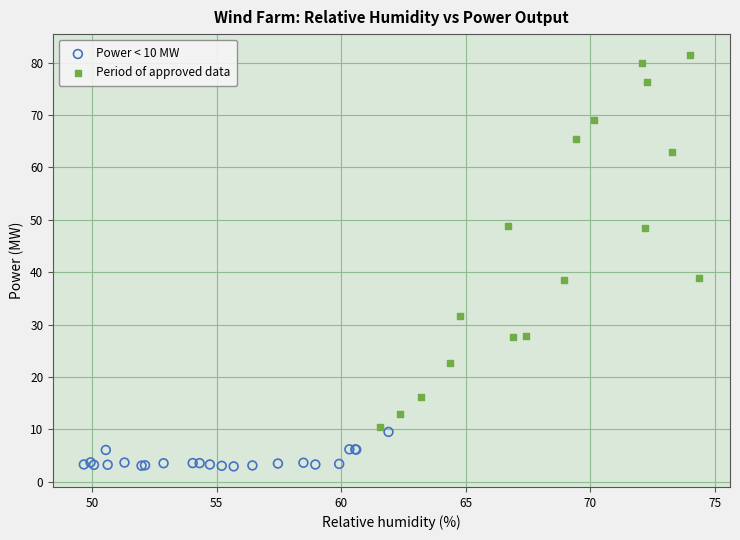

Which series reaches the maximum Y coordinate?

Period of approved data